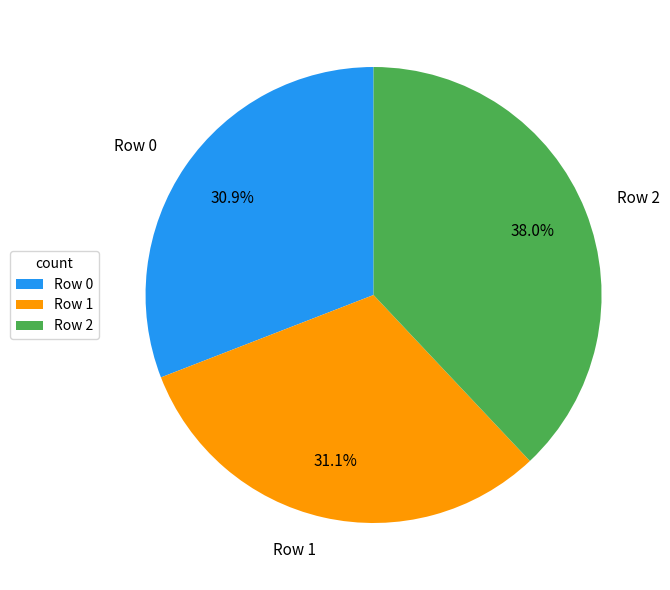

What is the largest slice in the pie chart?

Row 2